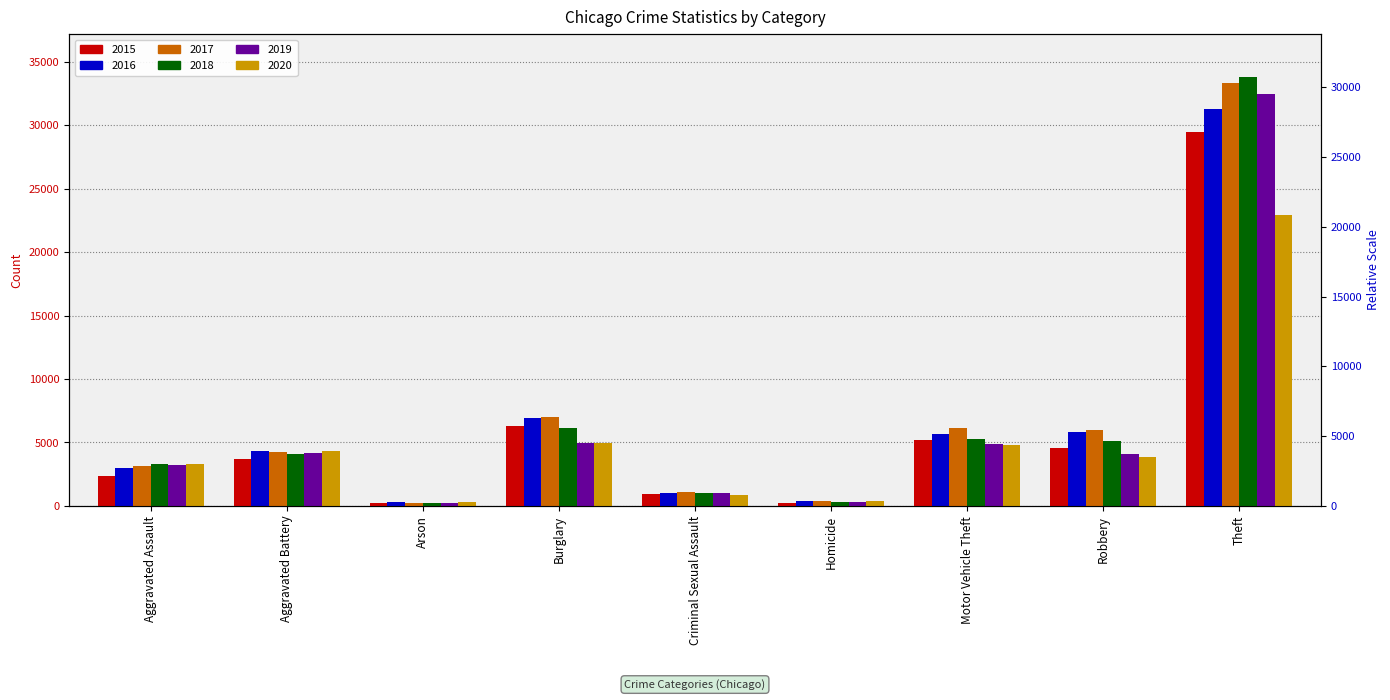

Is the value of 2016 at Homicide greater than the value of 2020 at Motor Vehicle Theft?

No